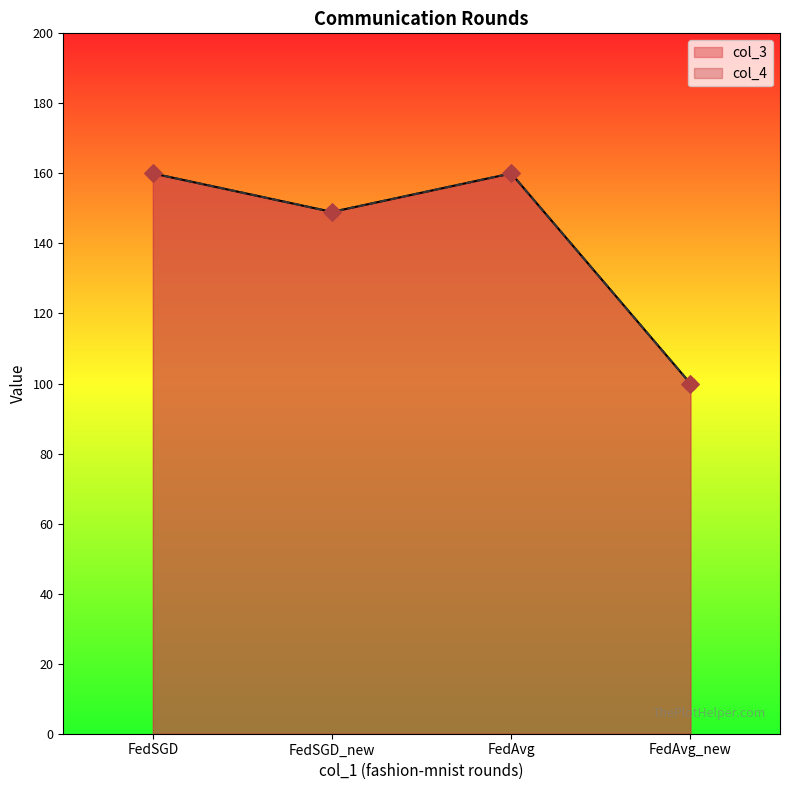

Which series has the largest total across all categories?

col_3